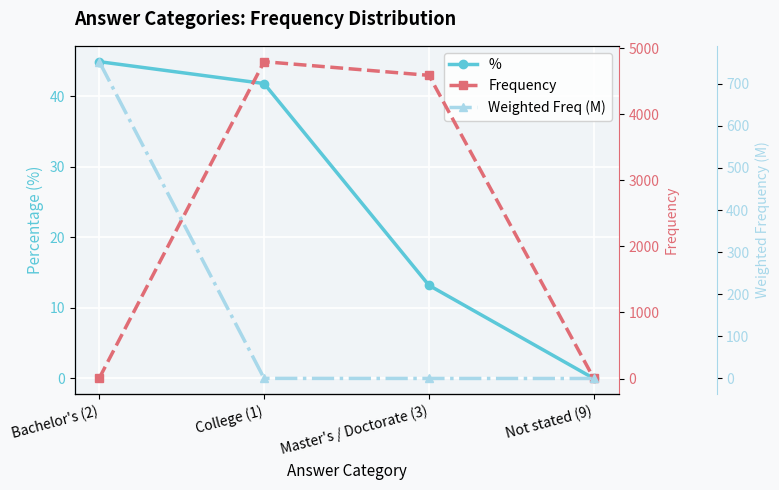

What is the label of the 1st point from the left?

Bachelor's (2)